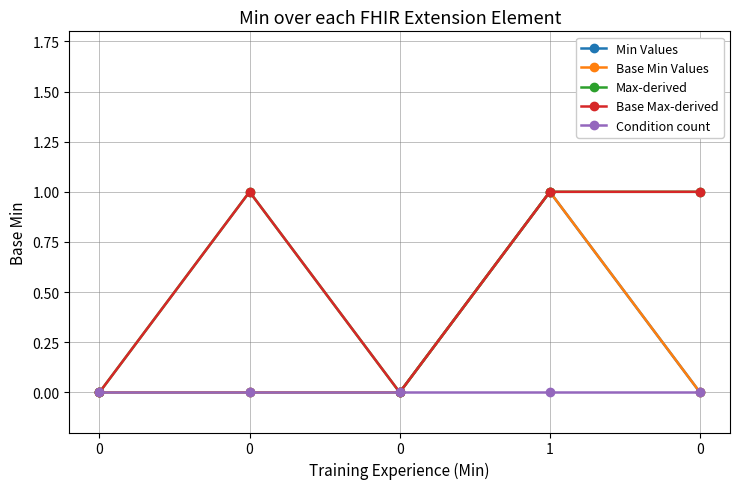

Is it true that Max-derived equals -1 at 0?

False